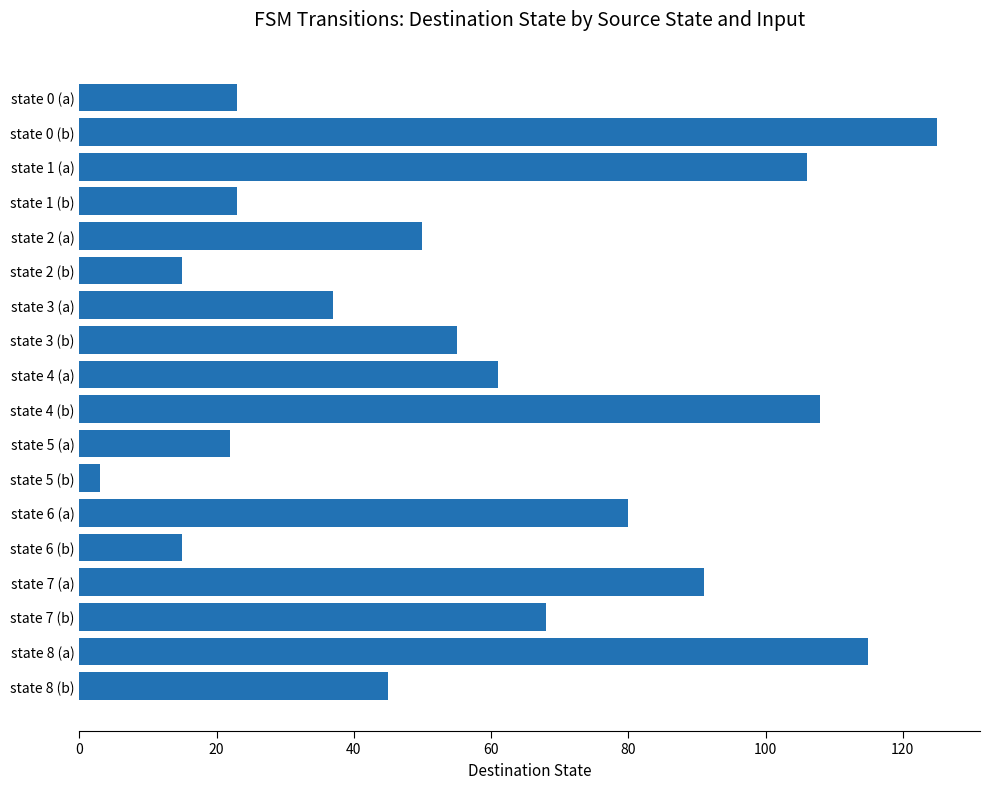

What position from the bottom is state 6 (a)?

6